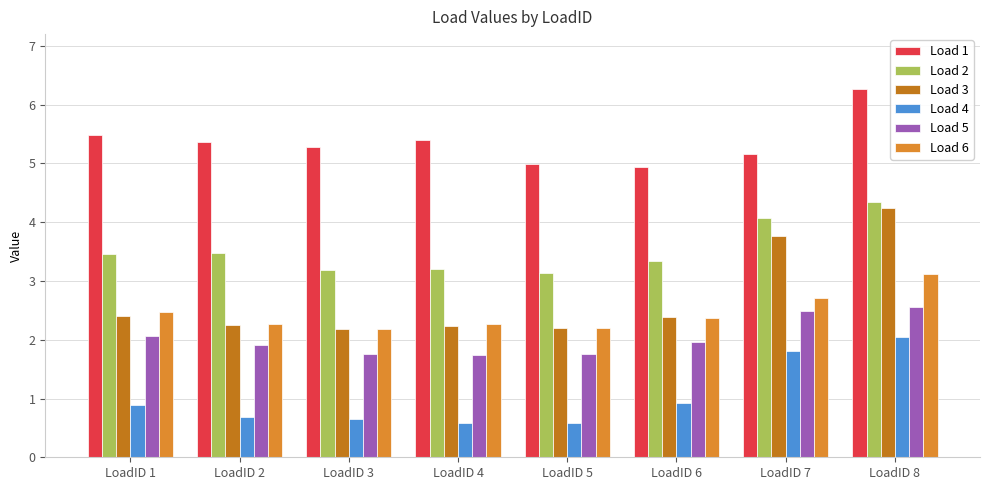

Is it true that Load 1 equals 5.4 at LoadID 4?

True